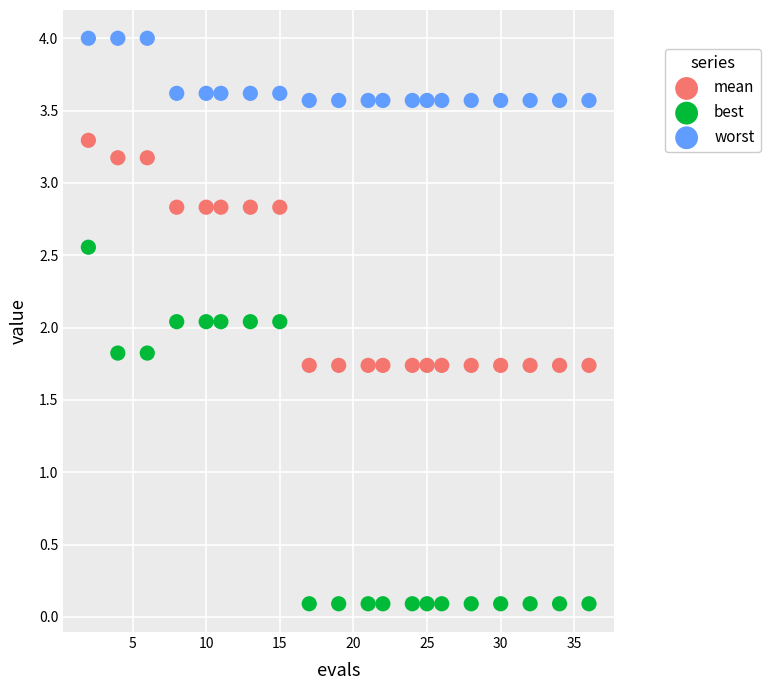

Which series contains the lowest Y value?

best